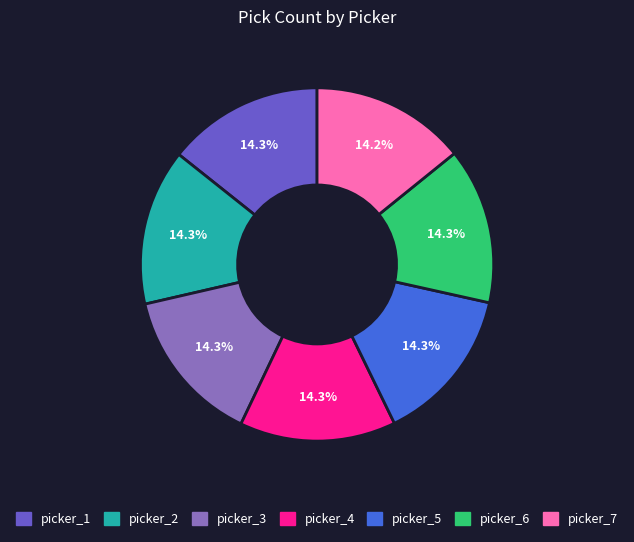

How many segments does this pie chart have?

7